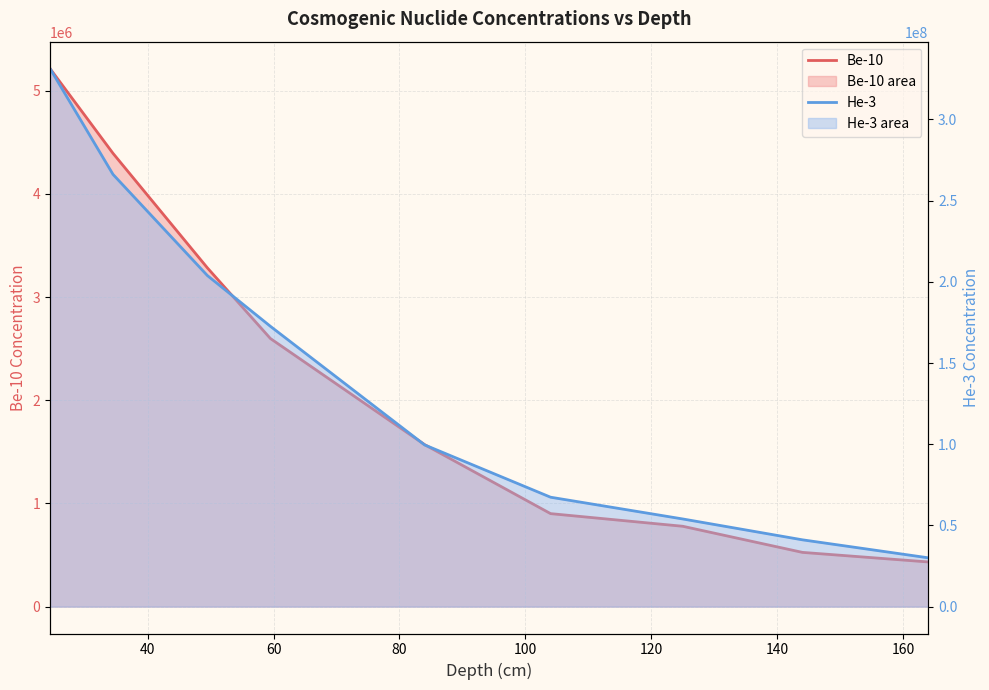

Which series changed the most between 80 and 160?

He-3